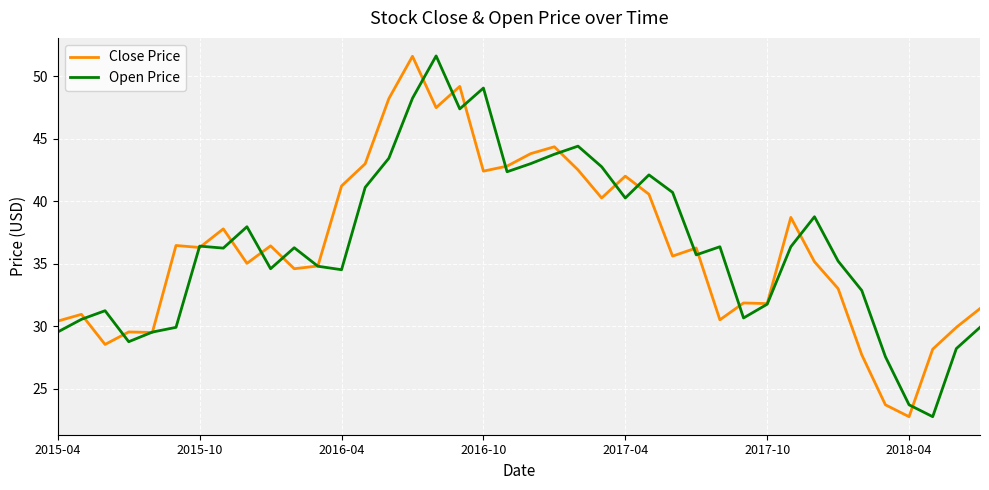

What is the maximum value for Open Price?

51.6